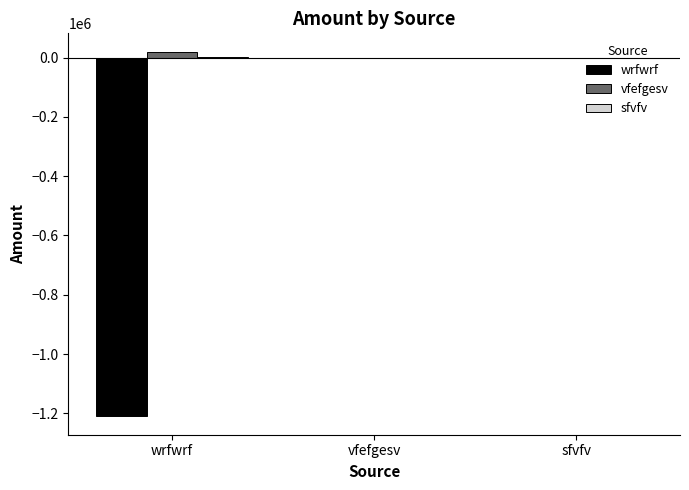

Is the value of vfefgesv at wrfwrf greater than the value of sfvfv at sfvfv?

Yes